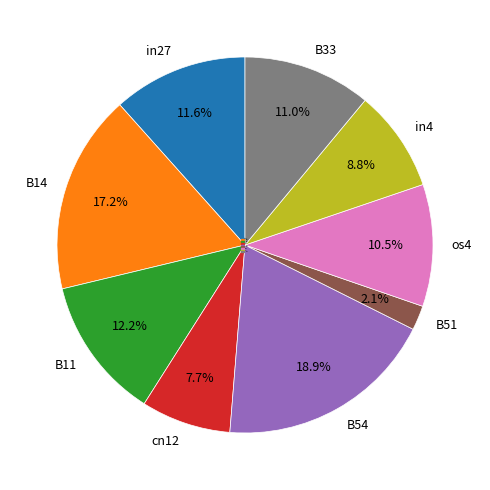

Which slice is the smallest?

B51